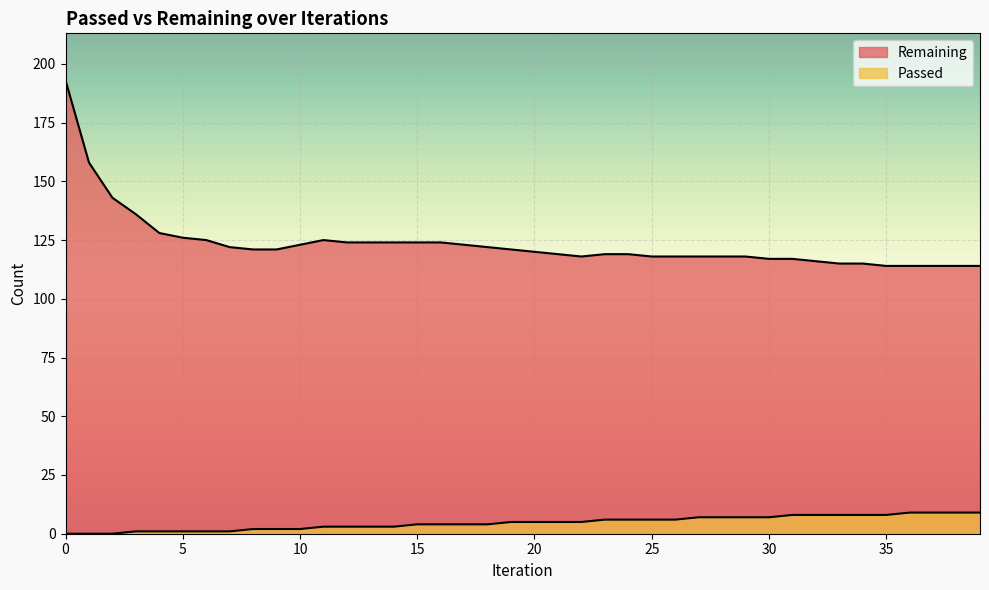

What is the approximate value of Remaining at 1, to the nearest 10?

160